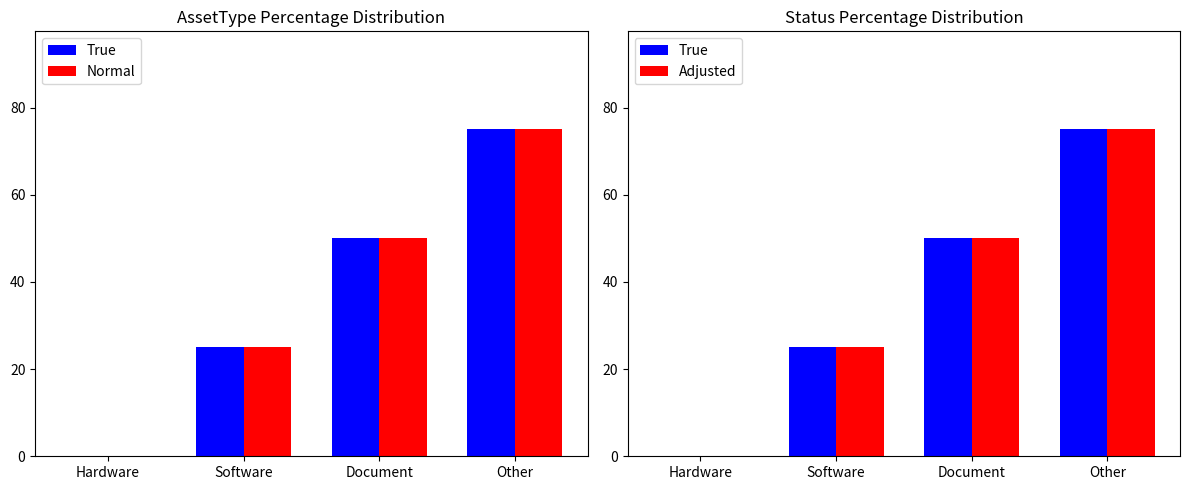

Rank the series at Software from highest to lowest value.

True, Normal, Adjusted